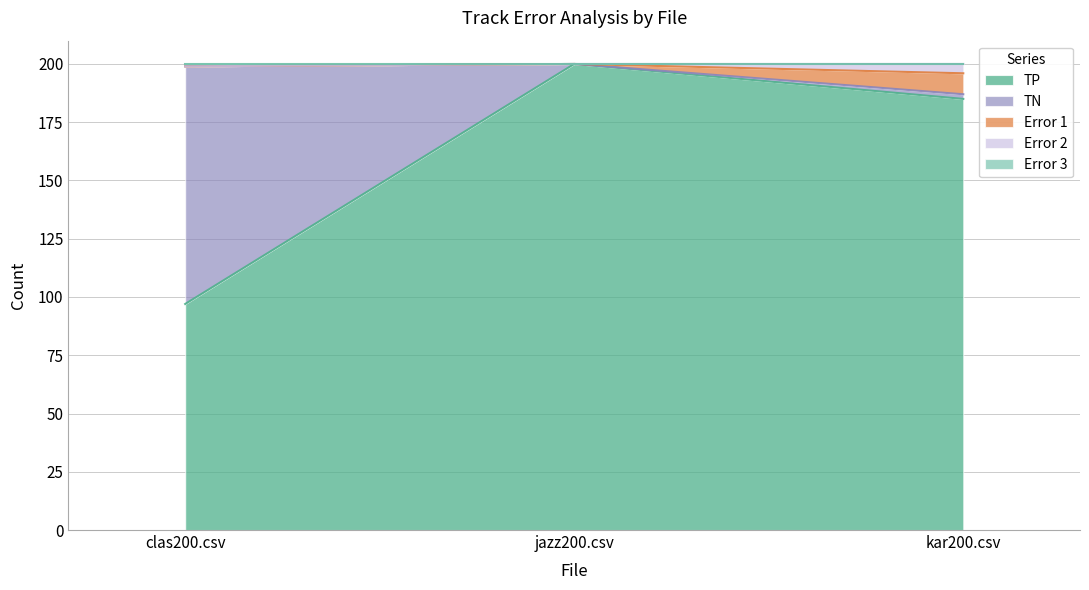

The value of Error 1 at clas200.csv is 273. True or false?

False